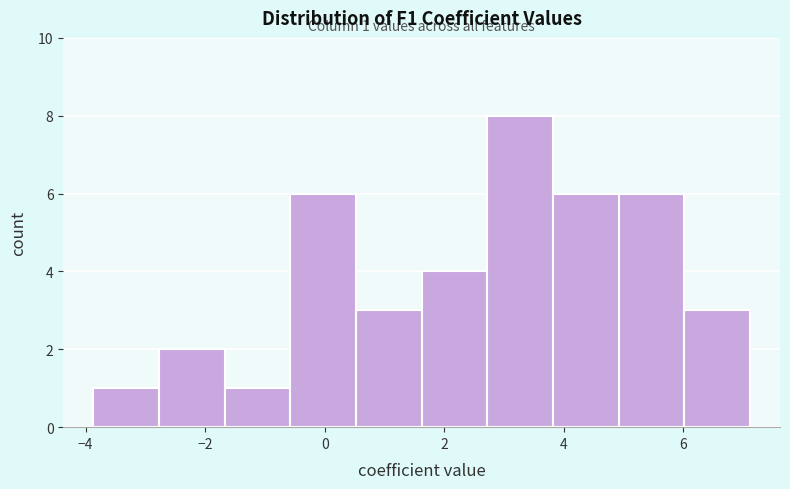

Over which range of the x-axis is the bar tallest?

2.8 to 3.8